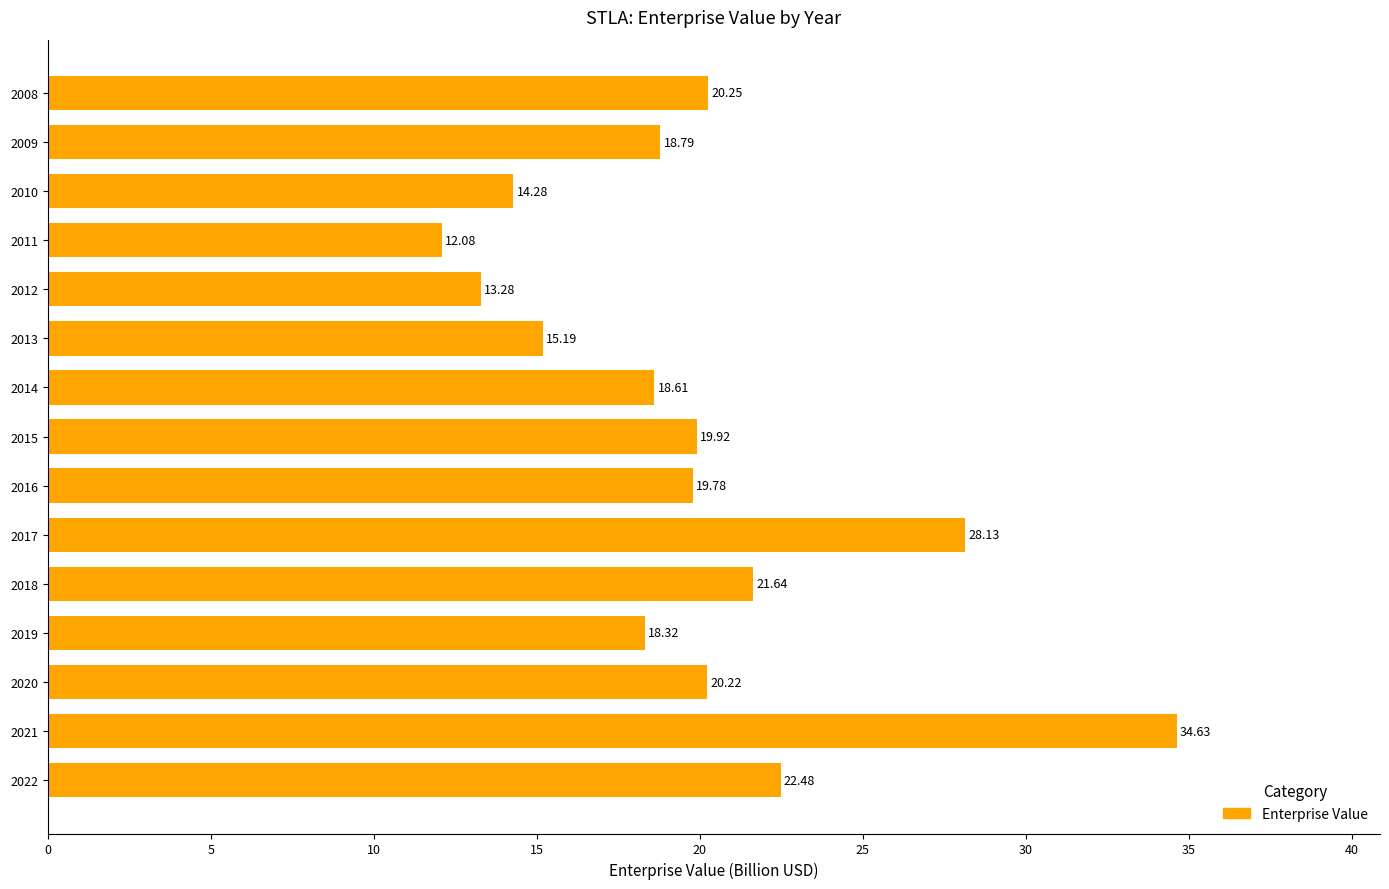

Rank the categories by value from highest to lowest.

2021, 2017, 2022, 2018, 2008, 2020, 2015, 2016, 2009, 2014, 2019, 2013, 2010, 2012, 2011